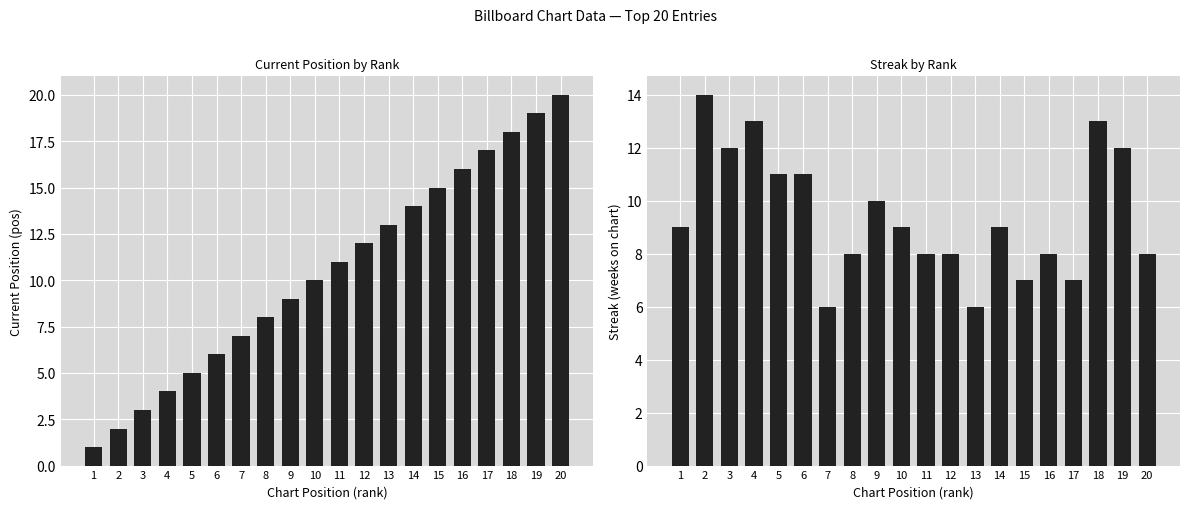

How many categories are shown in the chart?

20